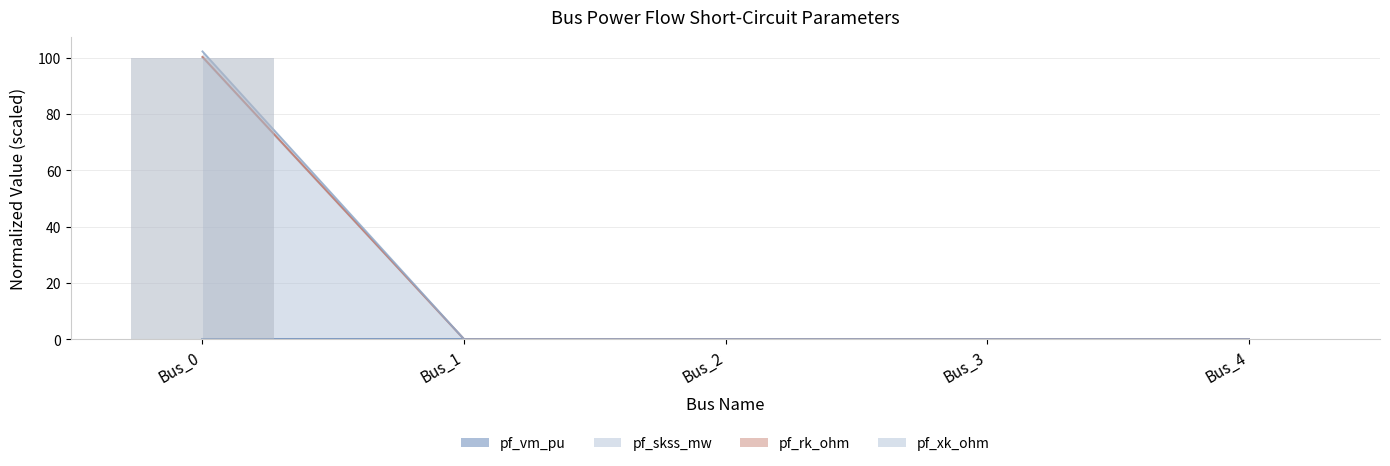

What is the average value?

20